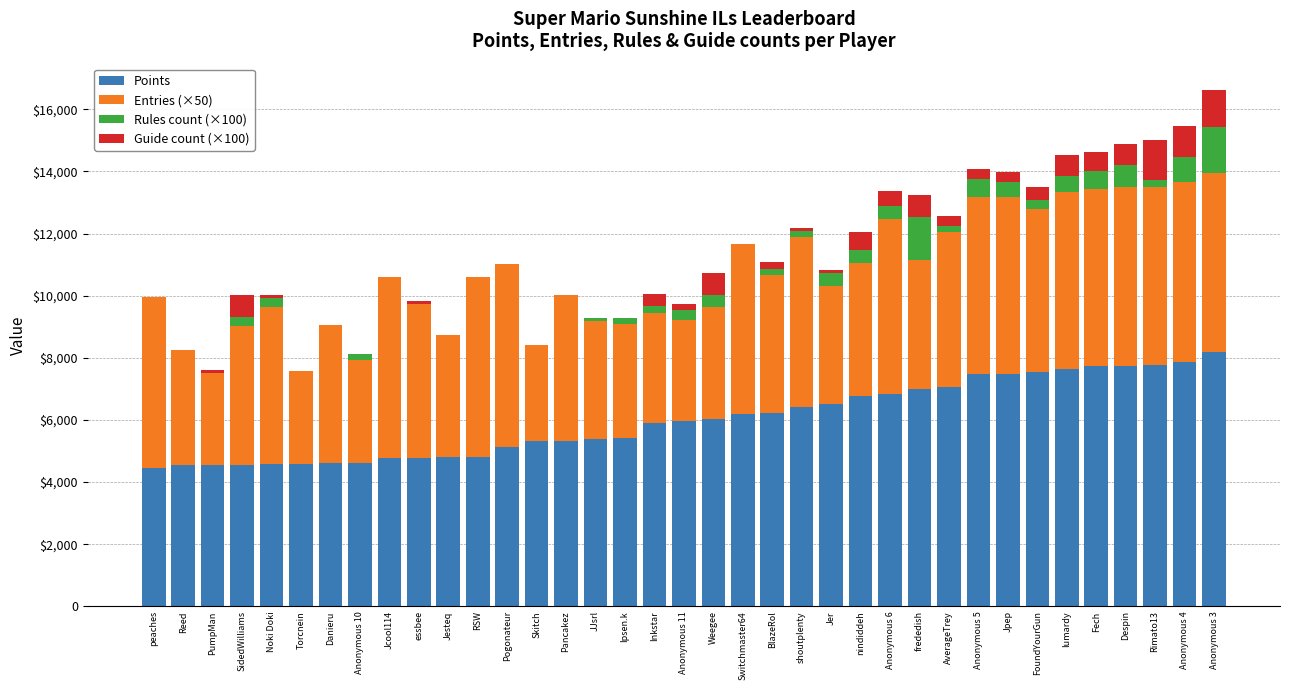

What are all the series names shown in the legend?

Points, Entries (×50), Rules count (×100), Guide count (×100)